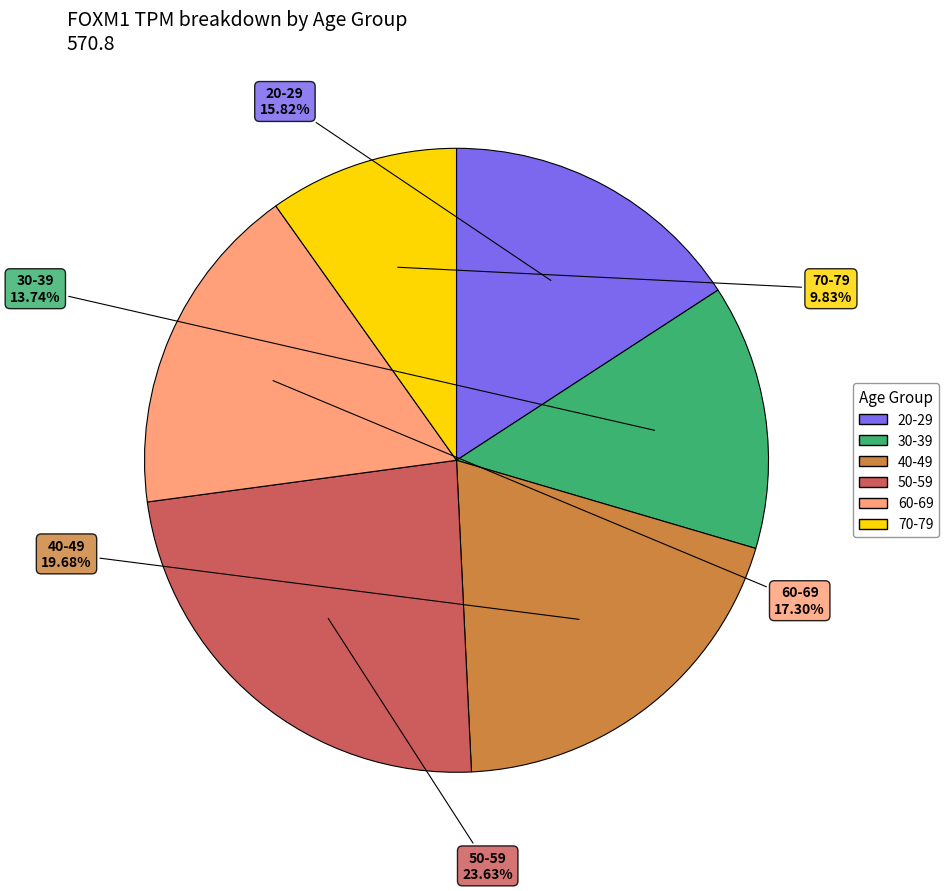

Between 40-49 and 30-39, which is larger?

40-49